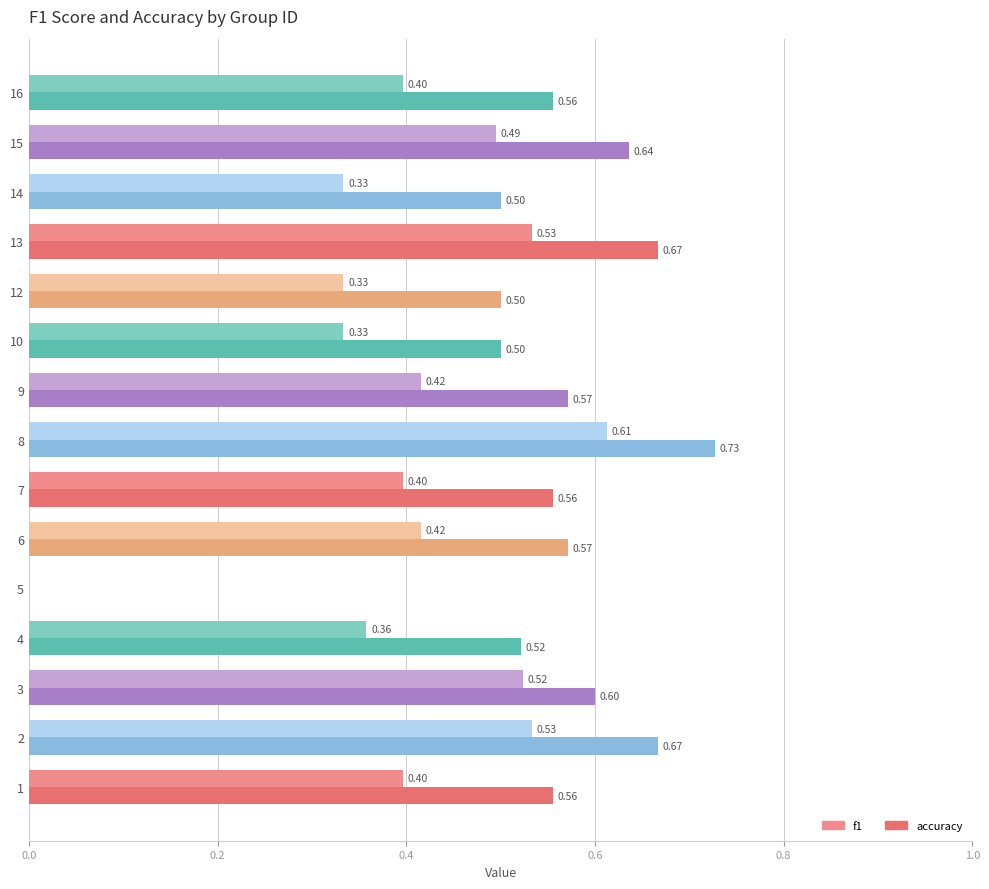

What is the total value across all series at 6?

1.0